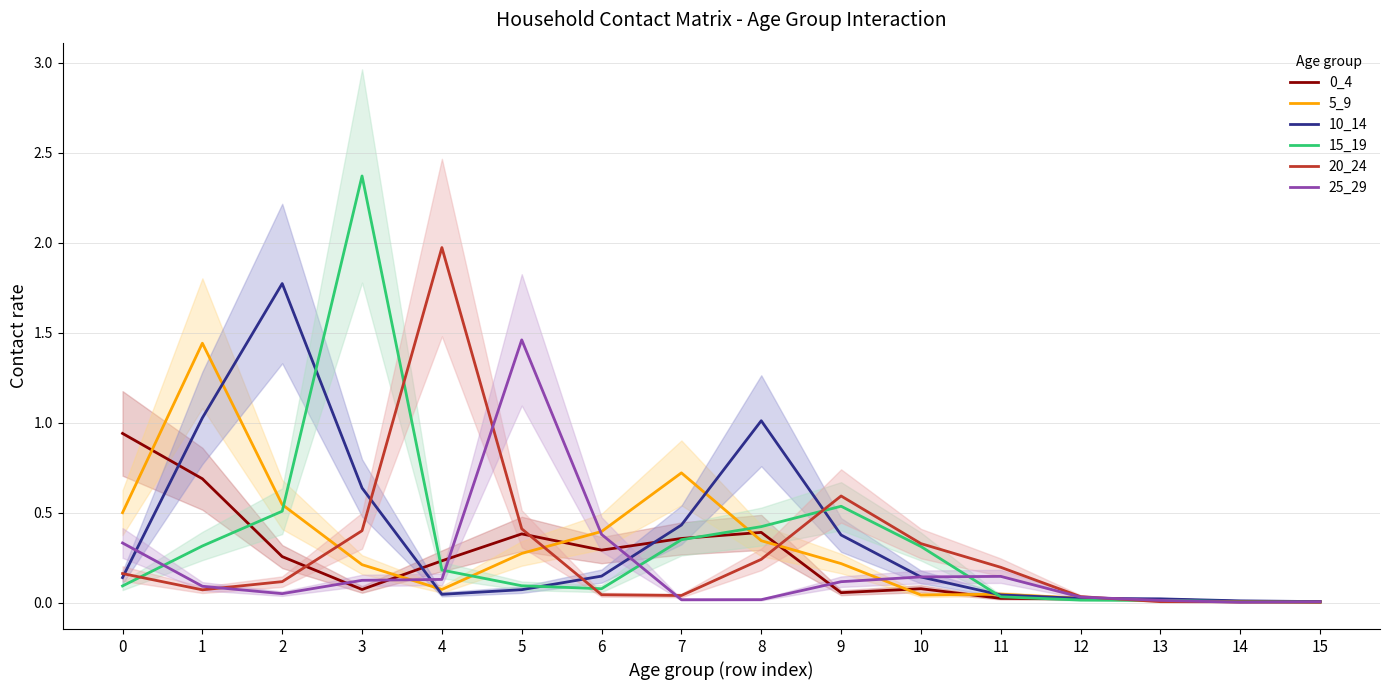

In 25_29, how many points are lower than both neighbors (excluding endpoints)?

3